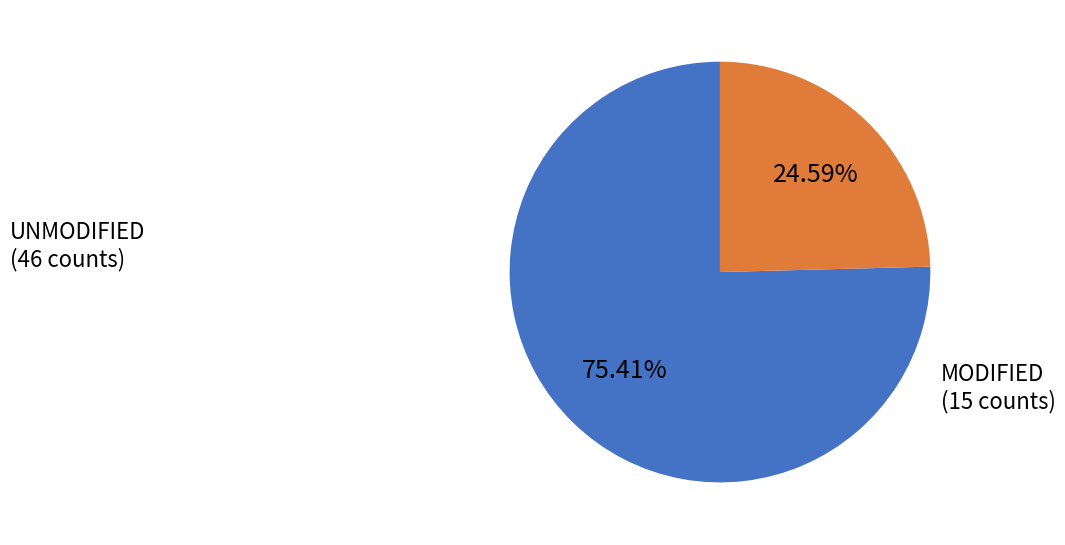

Is the sum of UNMODIFIED (46 counts) and MODIFIED (15 counts) greater than half?

Yes